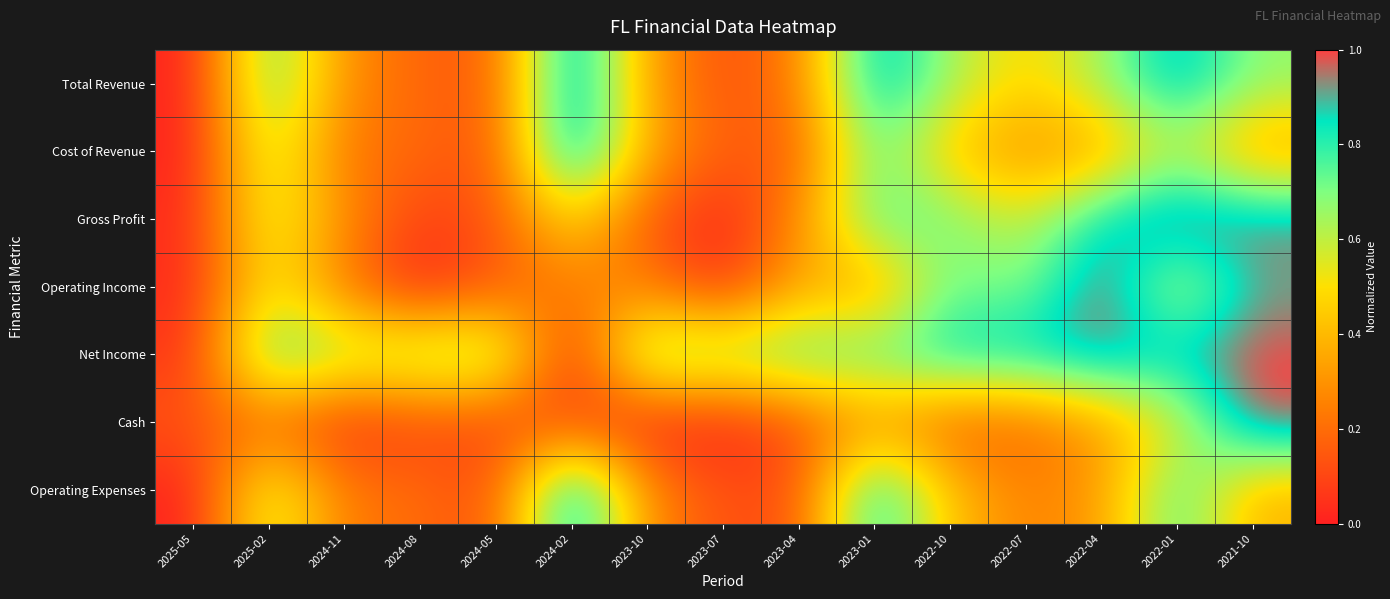

Rank the series at 2022-01 from lowest to highest value.

Cash, Operating Income, Cost of Revenue, Operating Expenses, Net Income, Total Revenue, Gross Profit